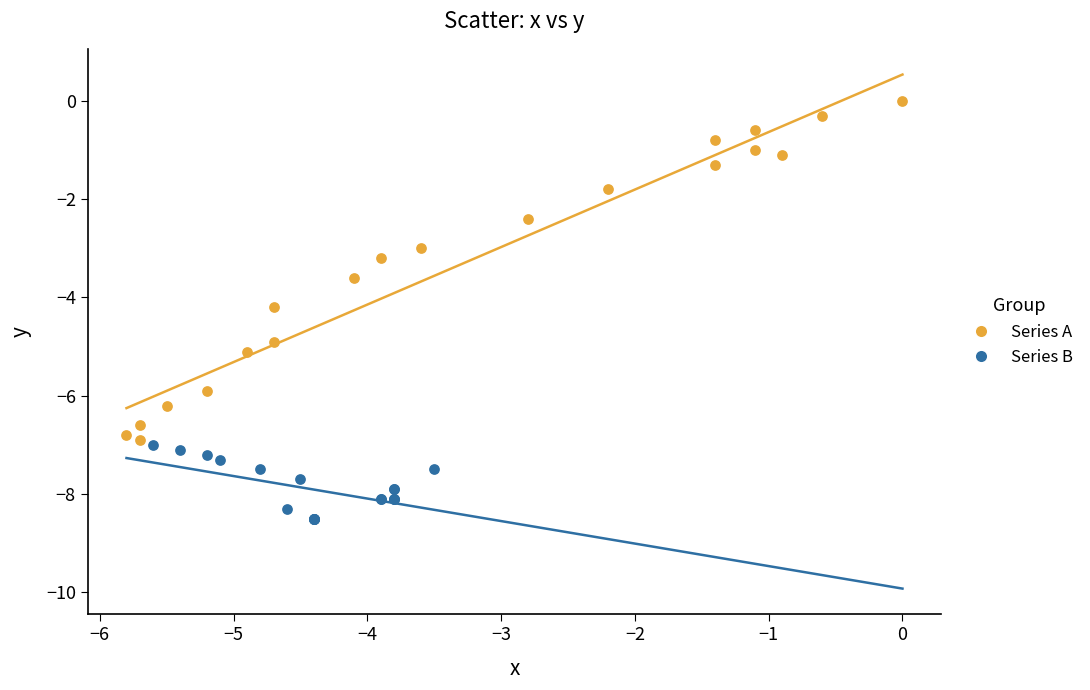

Which series reaches the minimum Y coordinate?

Series B